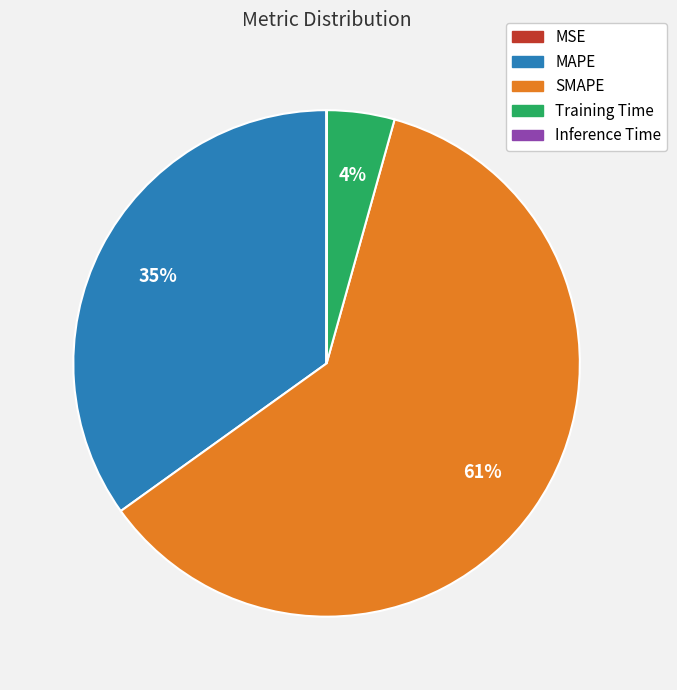

To the nearest percent, what portion does MAPE represent?

35%